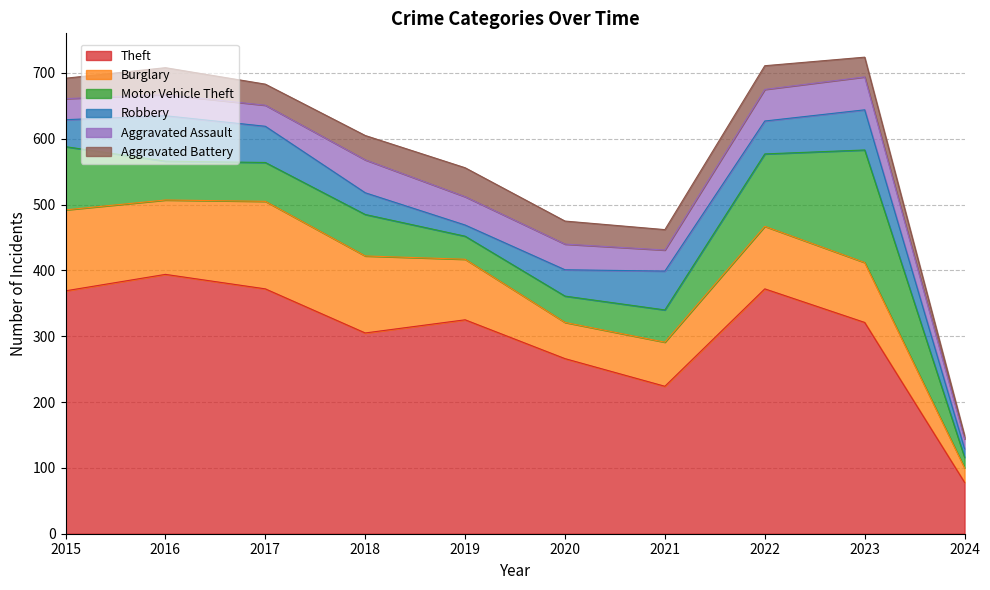

What is the difference between the Aggravated Assault values at 2020 and 2015?

7